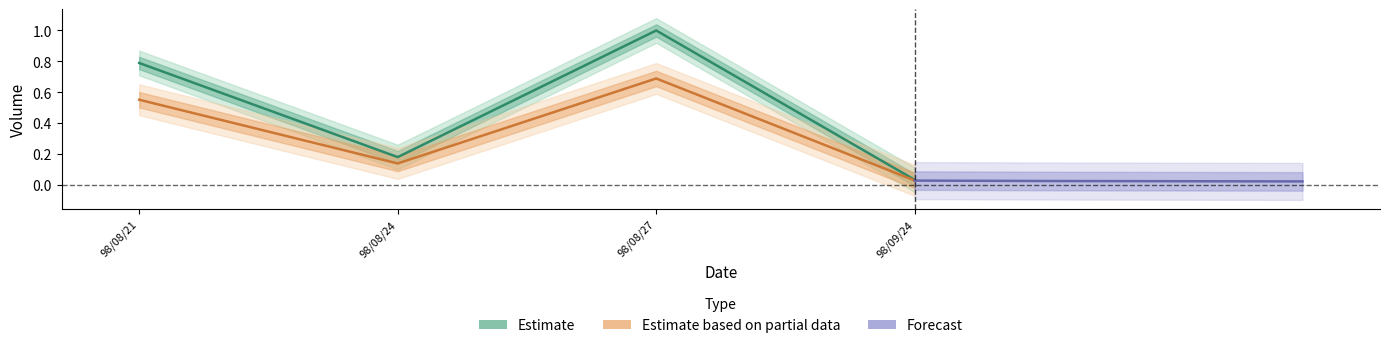

True or false: Forecast and Estimate based on partial data cross at least once.

False